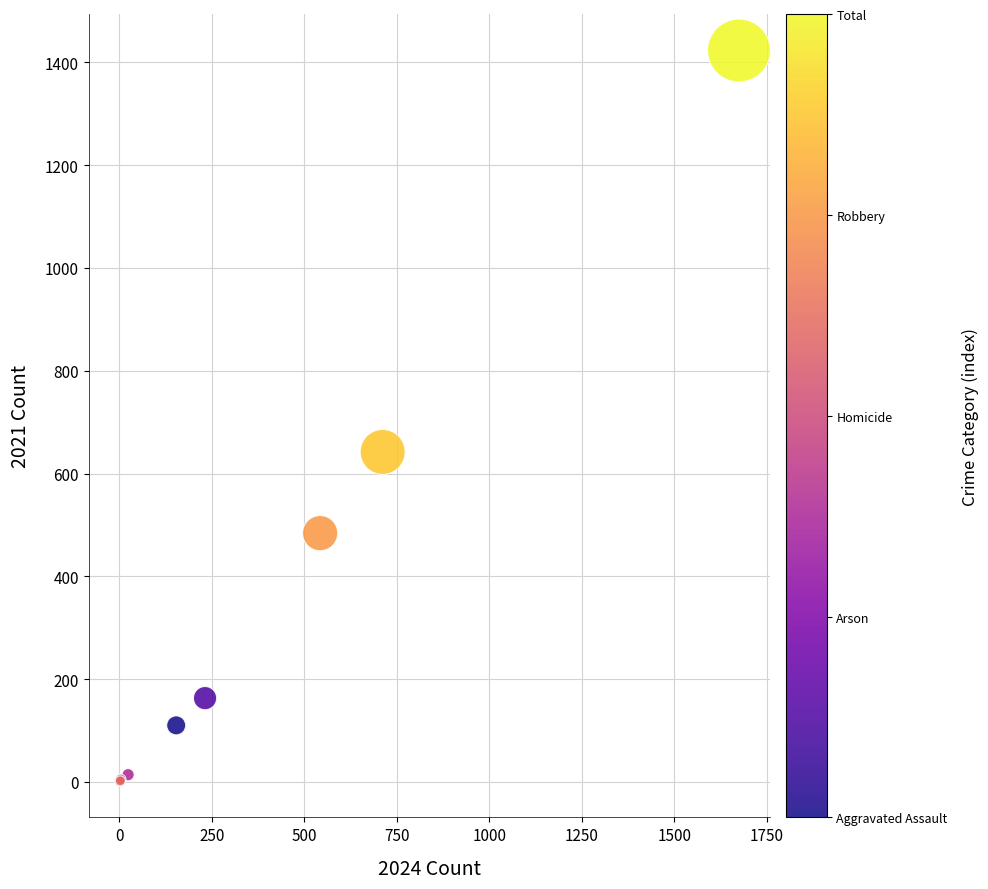

What Y value in the scatter plot is closest to 712?

642